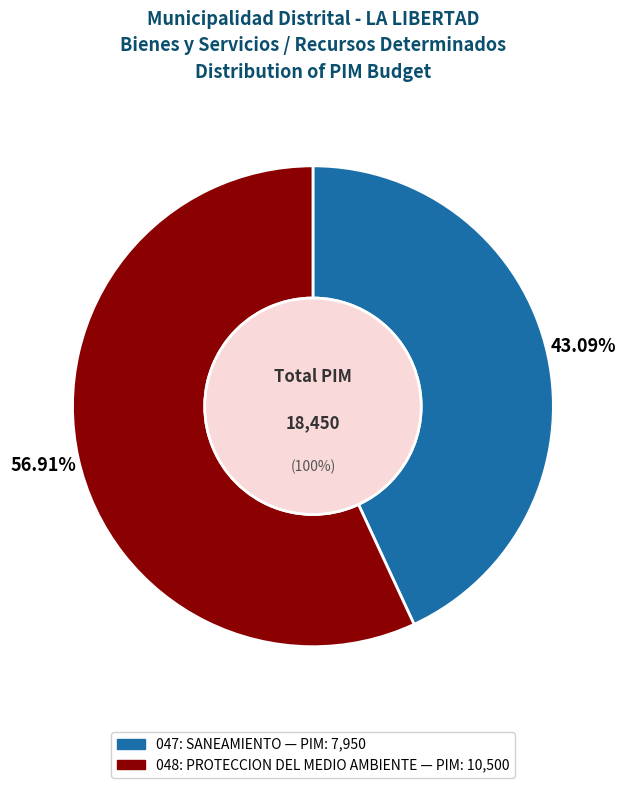

Approximately how many times larger is the value at 047: SANEAMIENTO compared to 048: PROTECCION DEL MEDIO AMBIENTE?

0.8